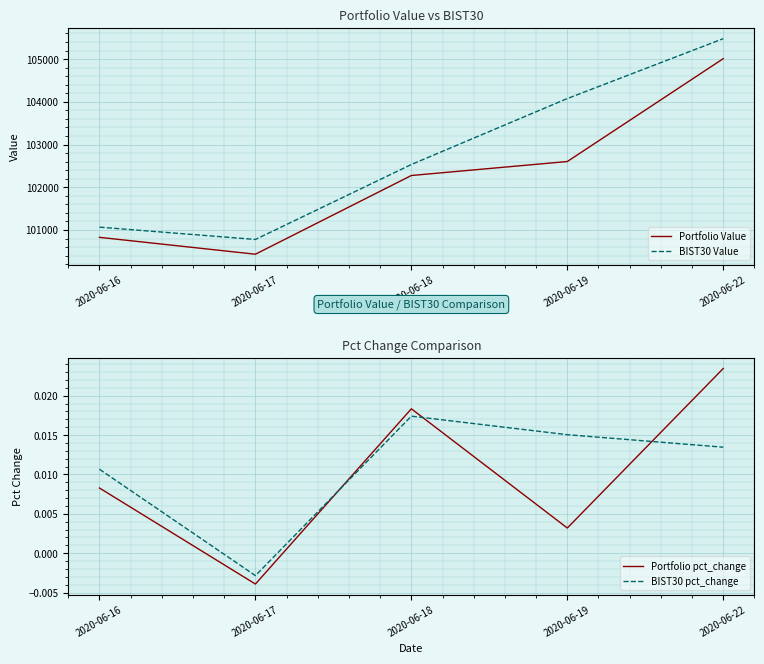

True or false: BIST30 pct_change has a value of 0.0 at 2020-06-19.

False